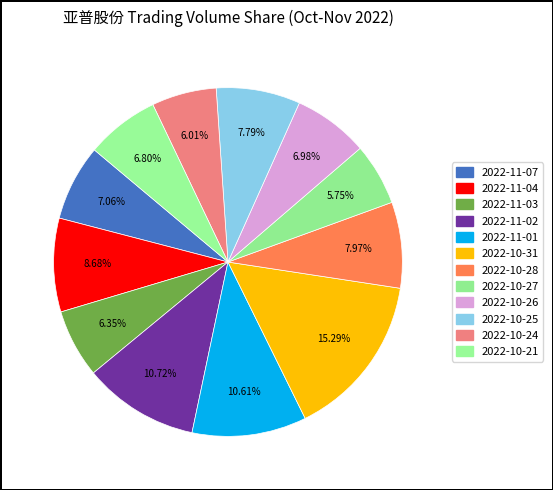

To the nearest percent, what is the average slice percentage?

8%